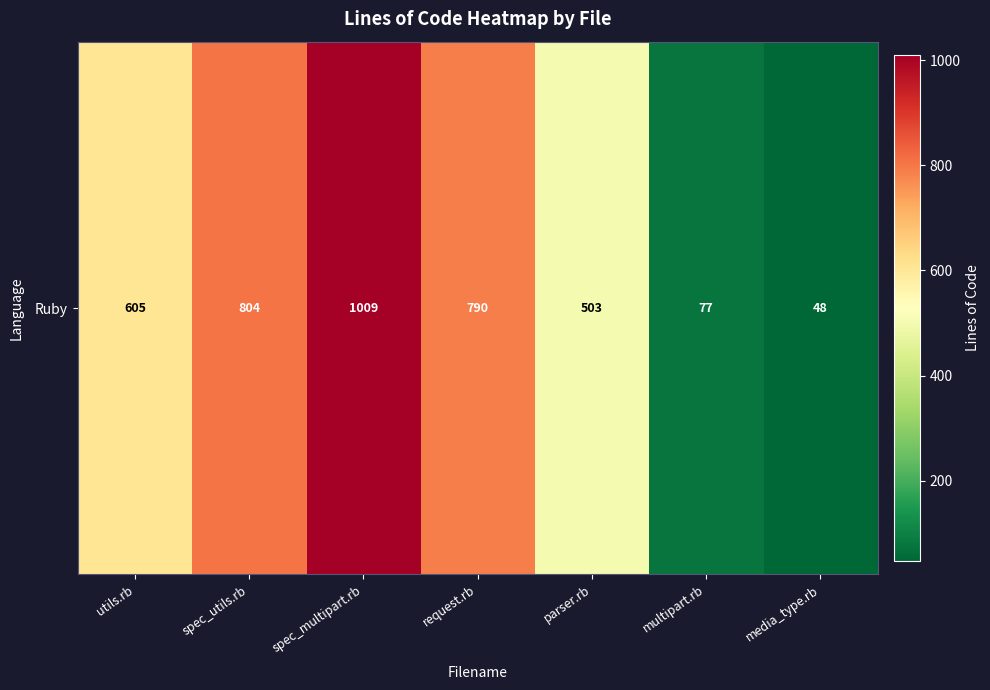

What value does the data have at spec_utils.rb, to the nearest 100?

800